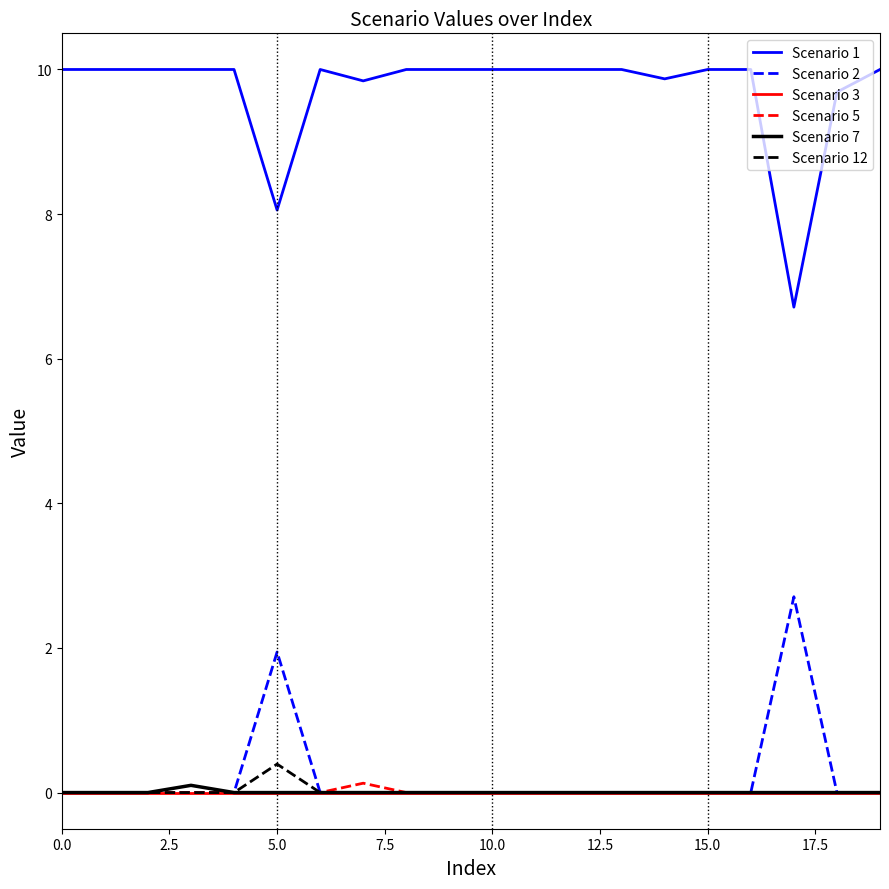

Which series has the largest range (max minus min)?

Scenario 1